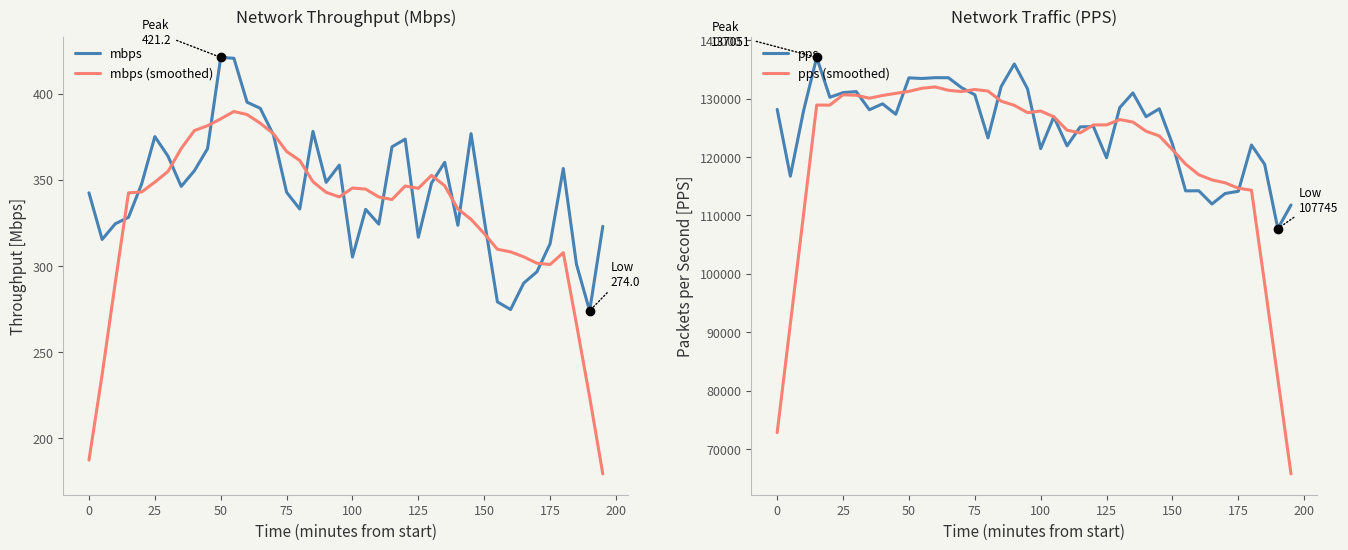

The value of mbps (smoothed) at 150 is 318.8. True or false?

True